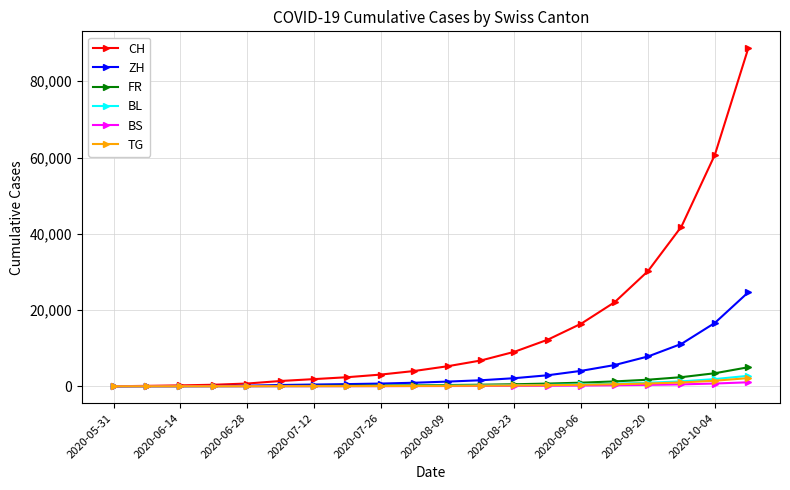

Which series has the widest spread of values?

CH